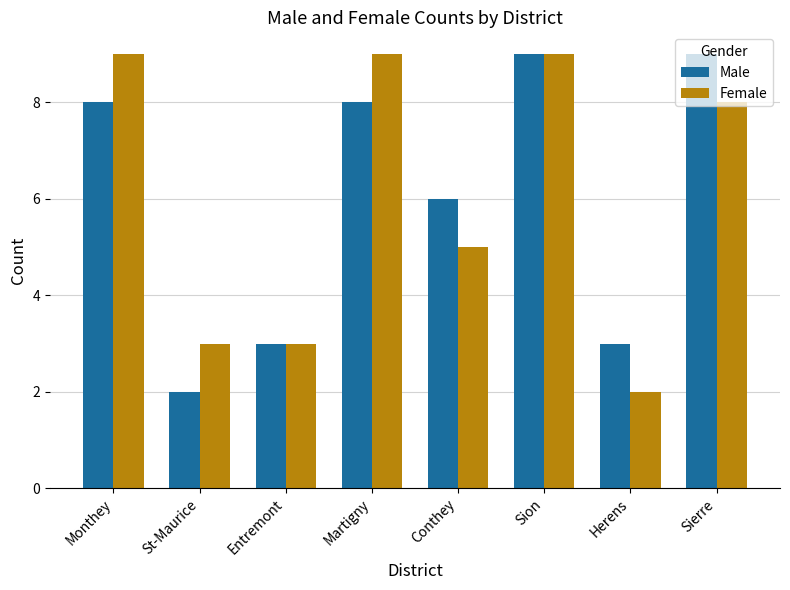

What is the minimum value shown in the chart?

2